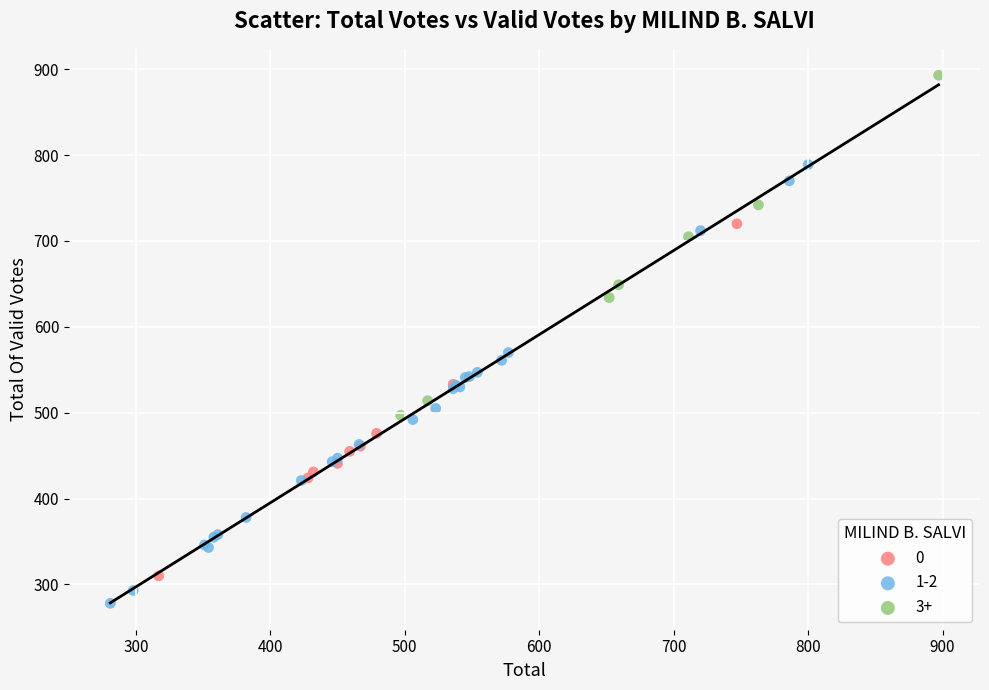

What are all the series names shown in the legend?

0, 1-2, 3+